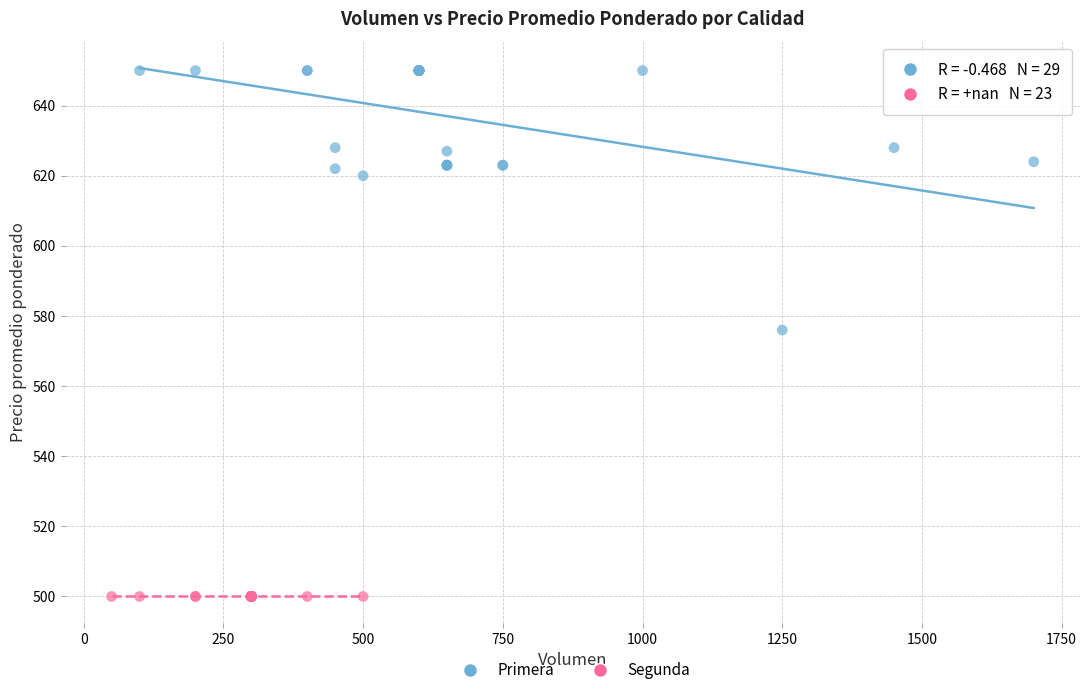

Which series reaches the maximum Y coordinate?

Primera